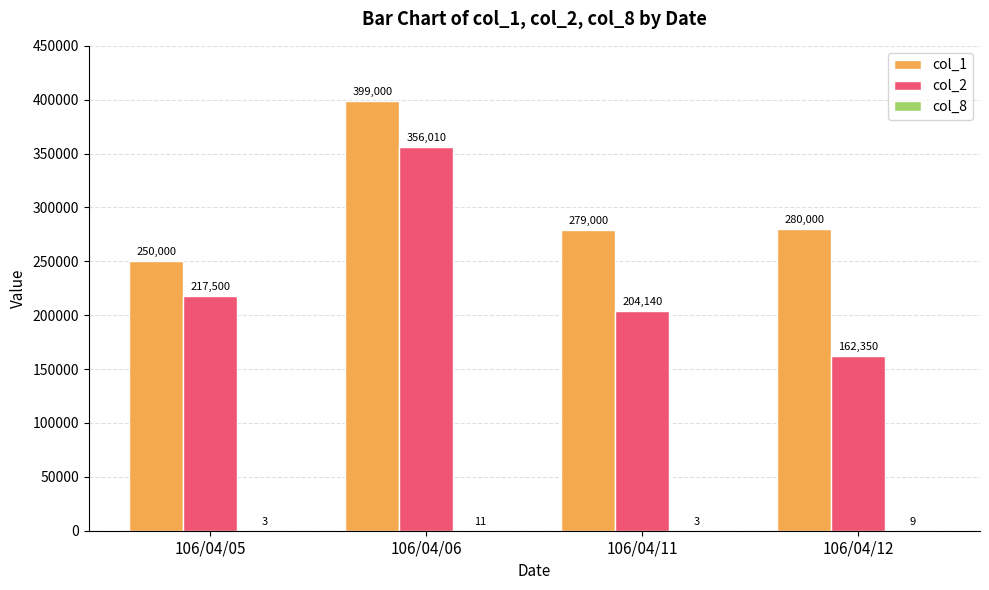

At which label is col_2 closest to 259180?

106/04/05